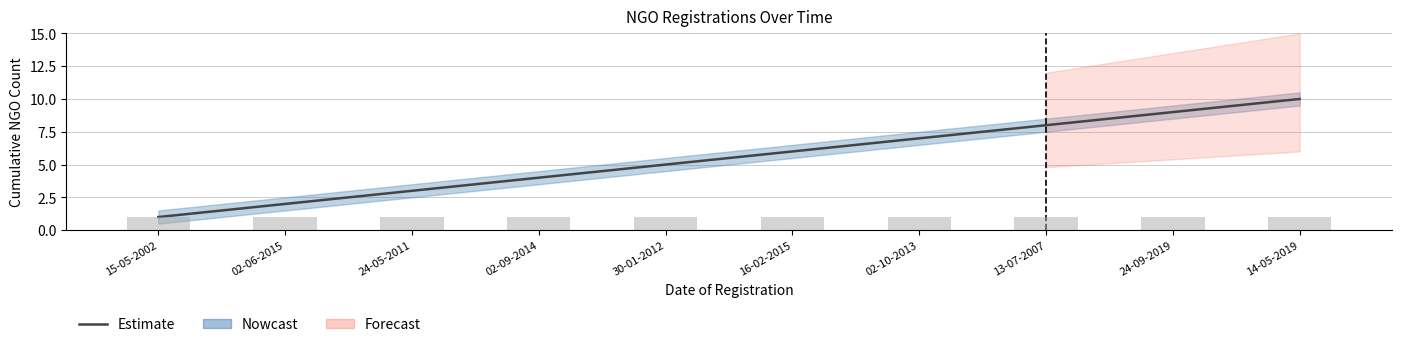

Which has a higher value, 24-05-2011 or 15-05-2002?

24-05-2011